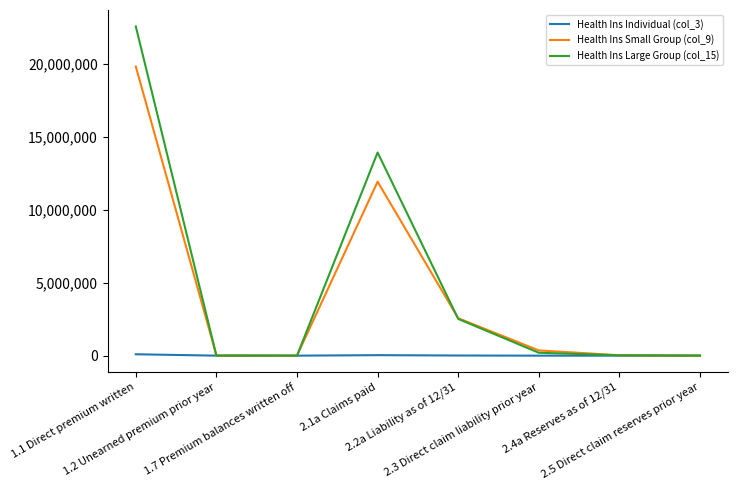

Where is the first local maximum for Health Ins Small Group (col_9)?

2.1a Claims paid